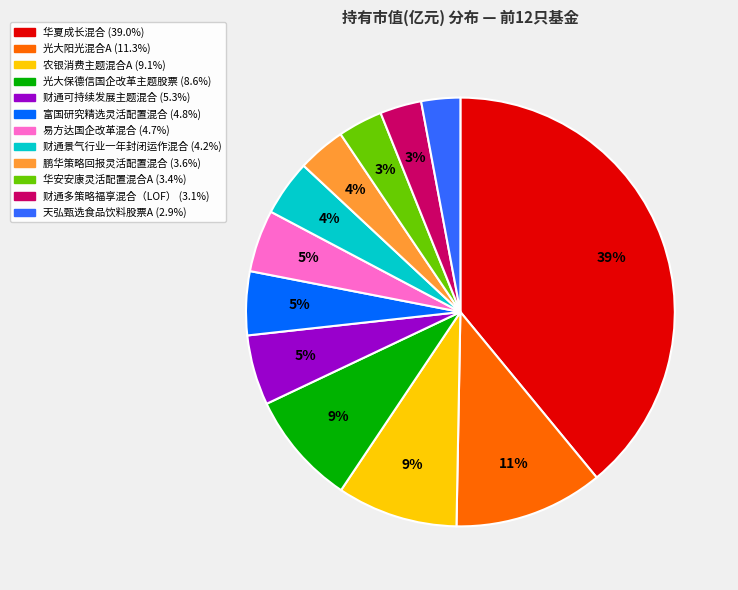

To the nearest percent, what is the combined percentage of 光大阳光混合A and 易方达国企改革混合?

16%